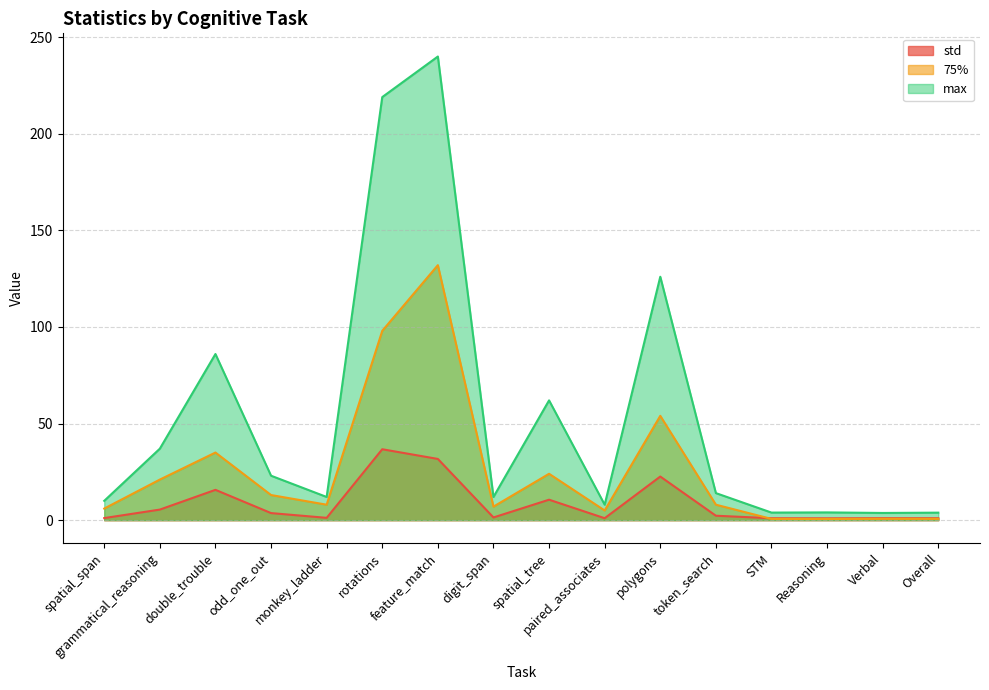

True or false: 75% and max cross at least once.

False